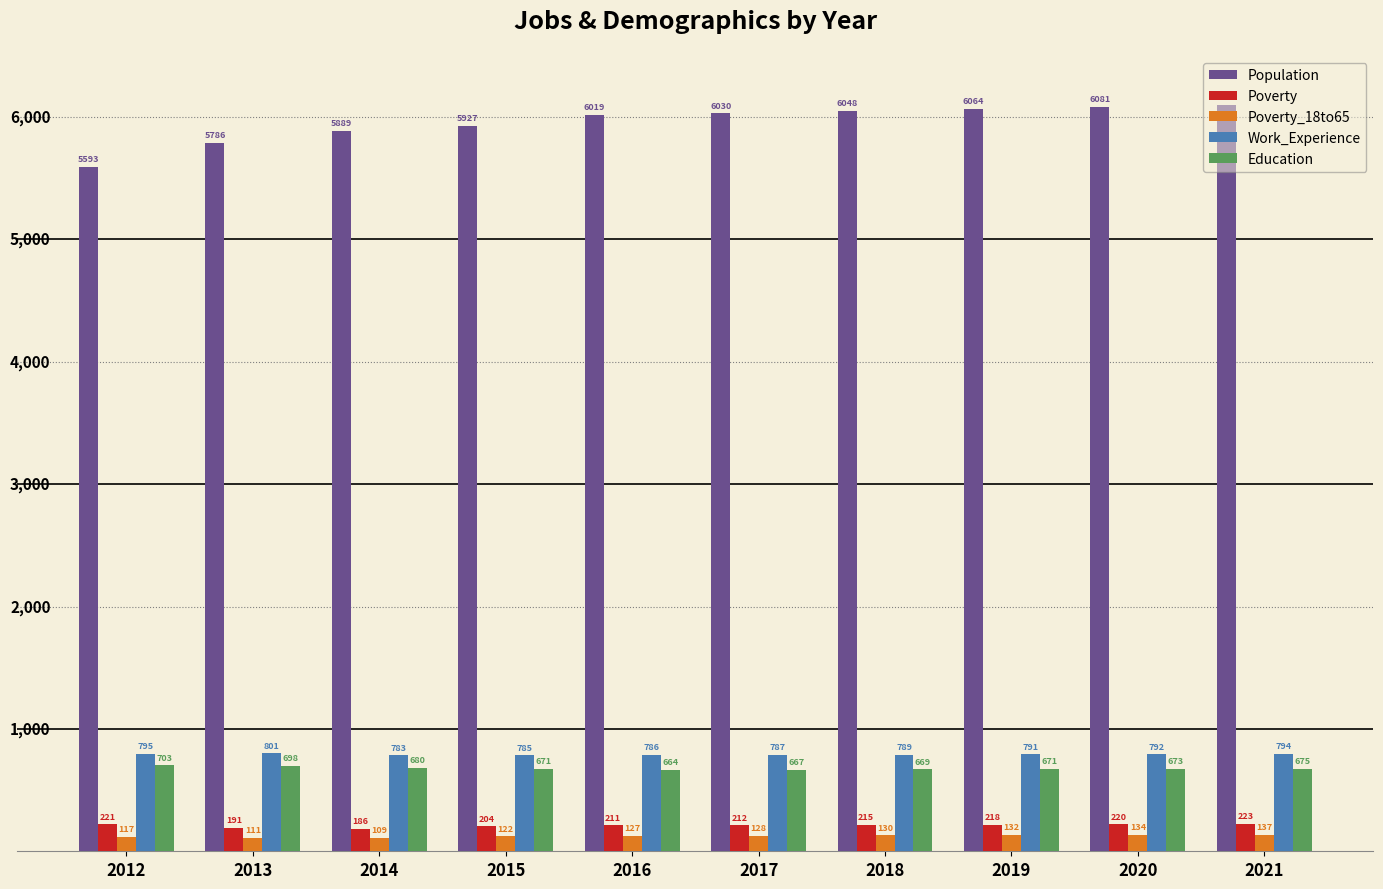

What is the maximum value for Education?

703